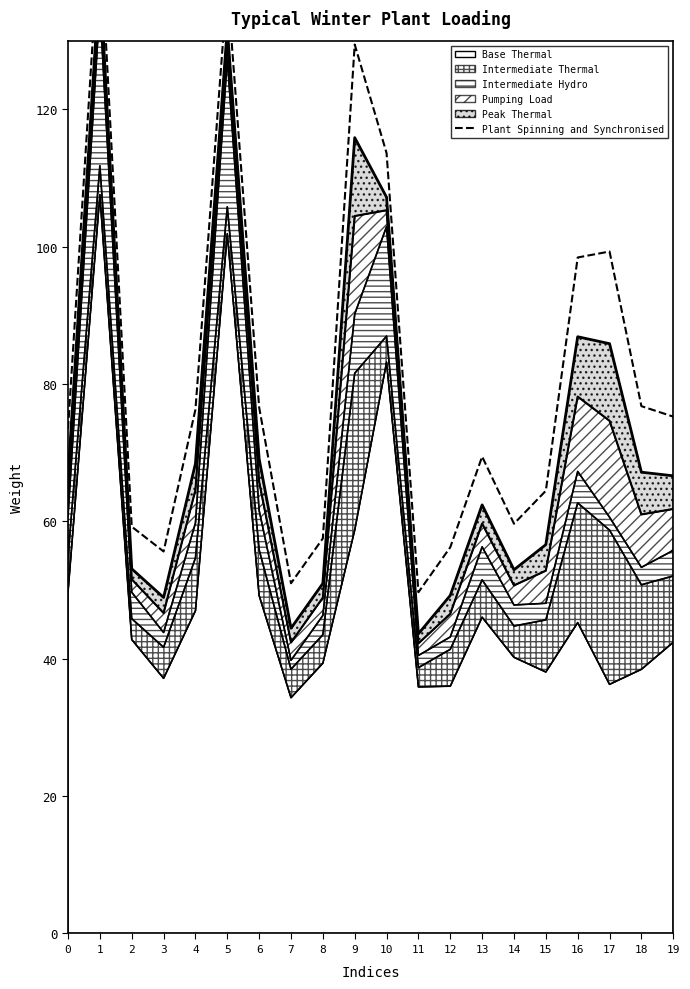

What is the ratio of the value at 19 to the value at 16?

0.8